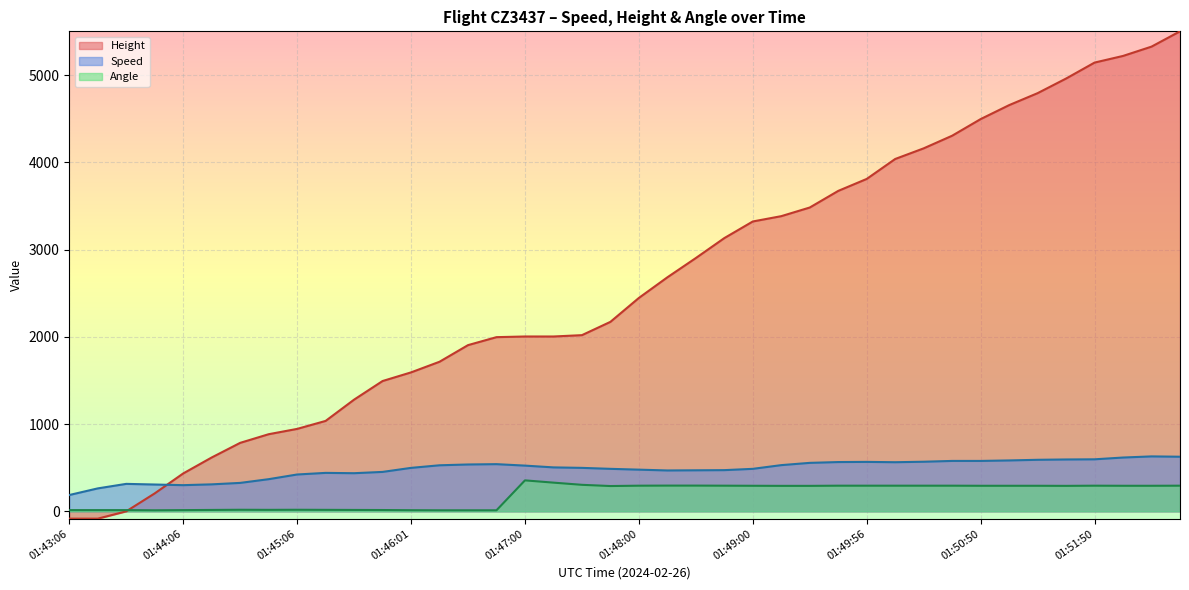

Between which two adjacent categories do Height and Angle first intersect?

01:43:36 and 01:43:51